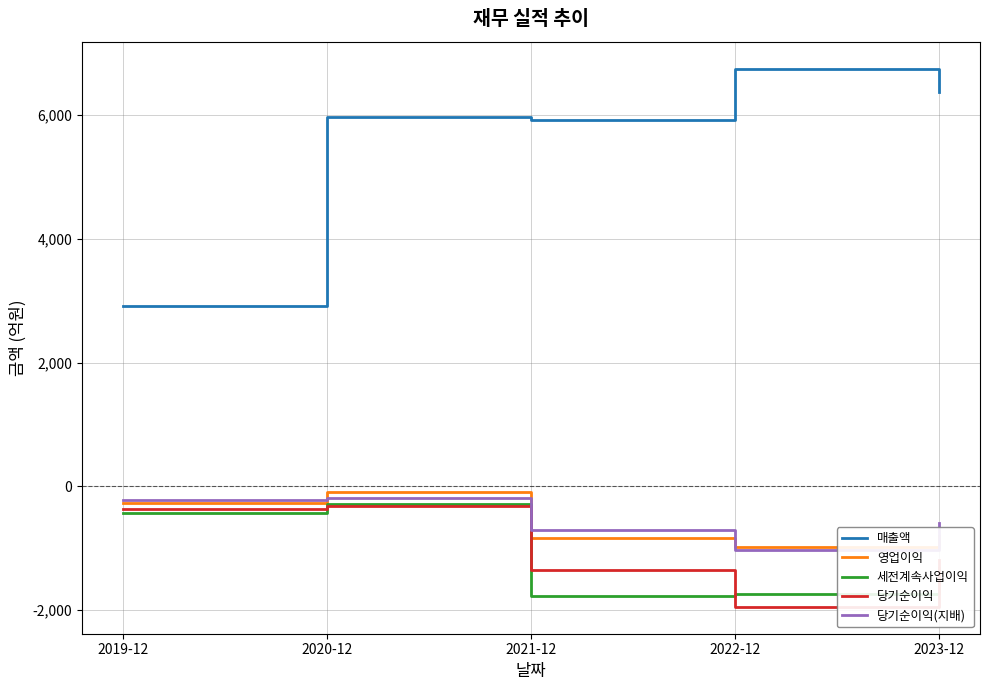

Which series has the largest range (max minus min)?

매출액